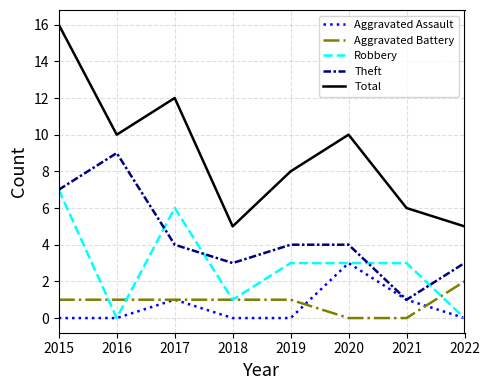

How many interior local peaks does the Total series have?

2